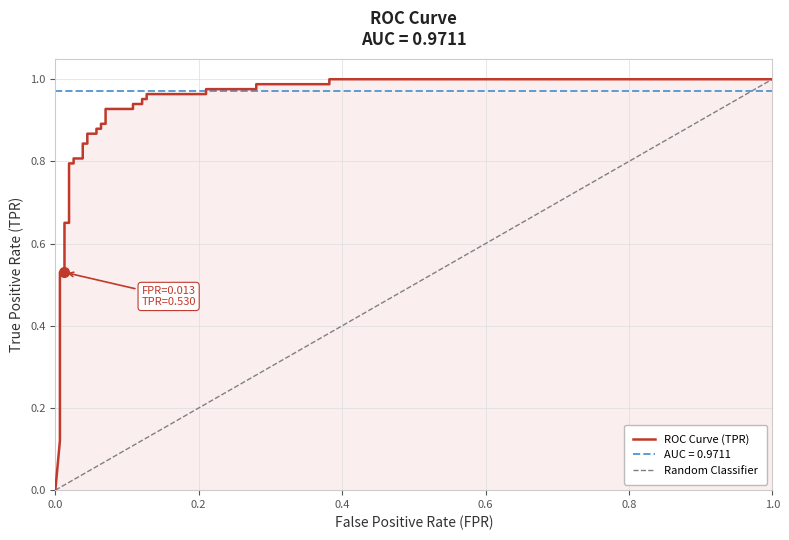

What is the greatest value displayed?

1.0